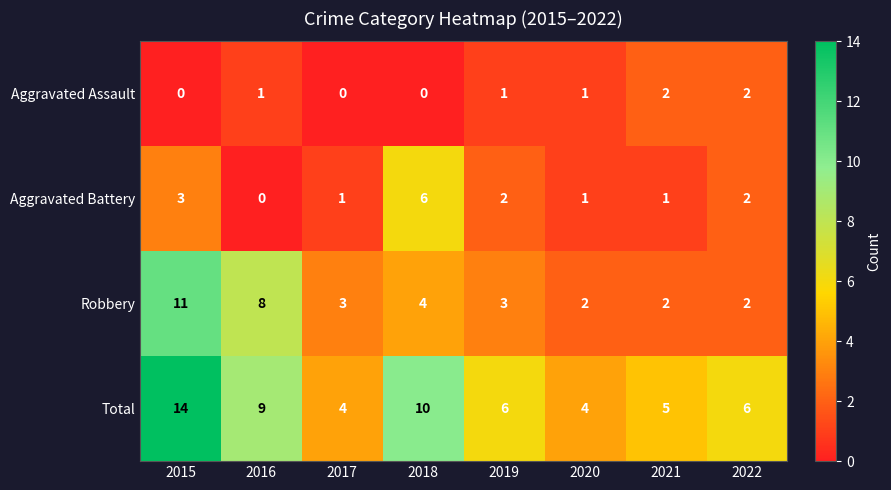

Rank the series by their maximum value, from highest to lowest.

Total, Robbery, Aggravated Battery, Aggravated Assault